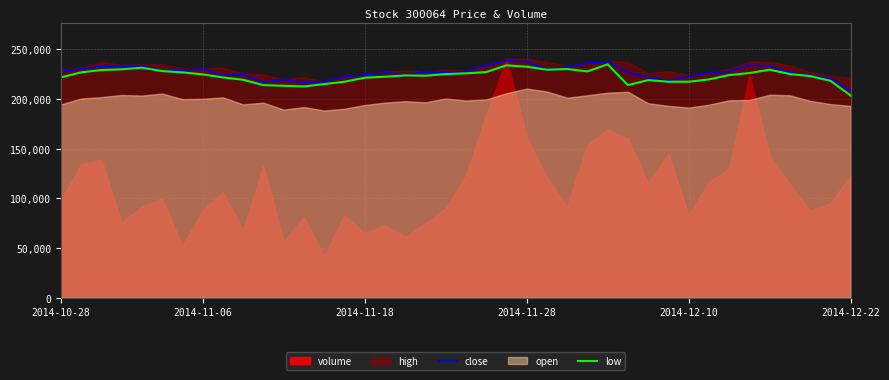

What is the lowest value of the close series?

208299.3